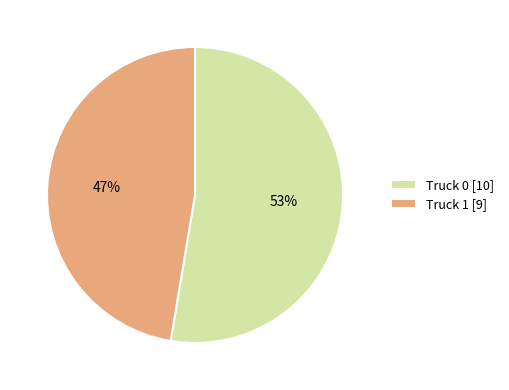

Which category has the smallest portion of the pie?

Truck 1